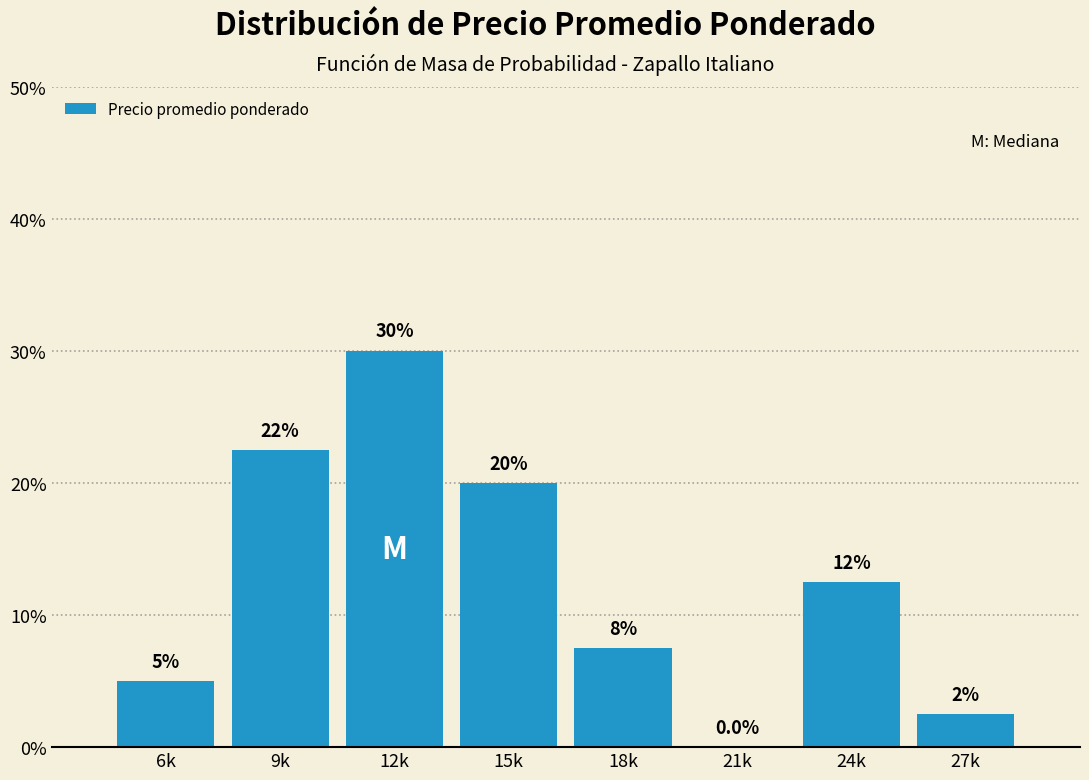

Reading left to right, transcribe all the data shown in this chart.

6k=5.0	9k=22.5	12k=30.0	15k=20.0	18k=7.5	21k=0.0	24k=12.5	27k=2.5